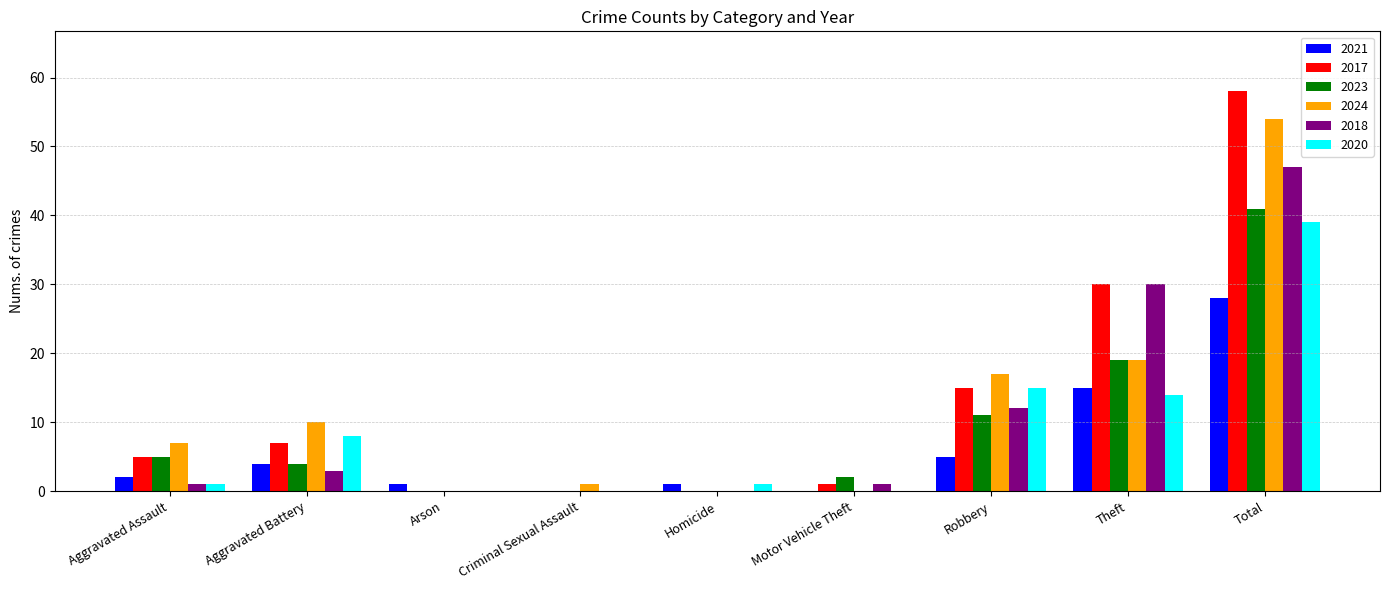

Is it true that 2020 equals 14 at Aggravated Battery?

False